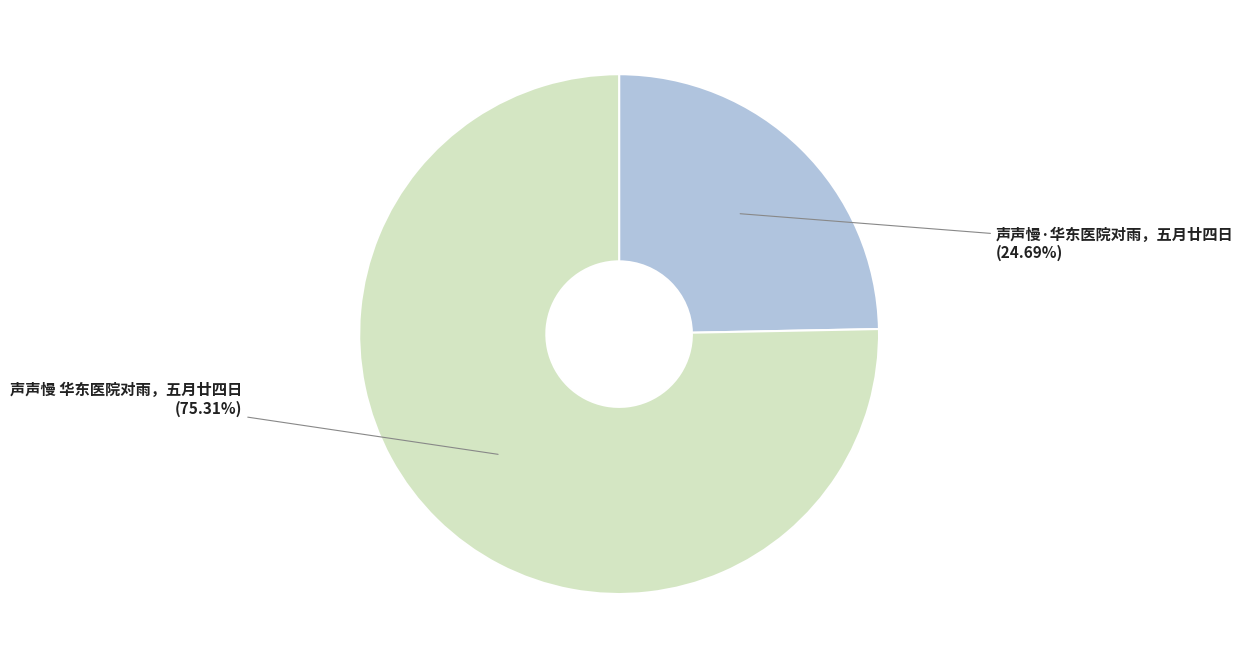

What percentage do 声声慢 华东医院对雨，五月廿四日 and 声声慢·华东医院对雨，五月廿四日 together represent?

100.0%